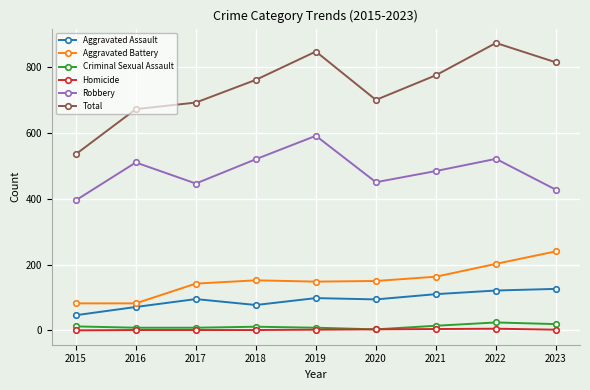

Which category has the lowest value in the Aggravated Assault series?

2015